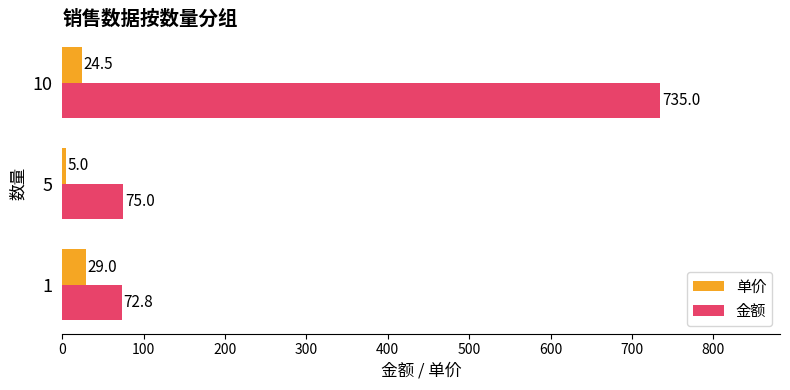

List the labels in order of 金额 value, smallest first.

1, 5, 10